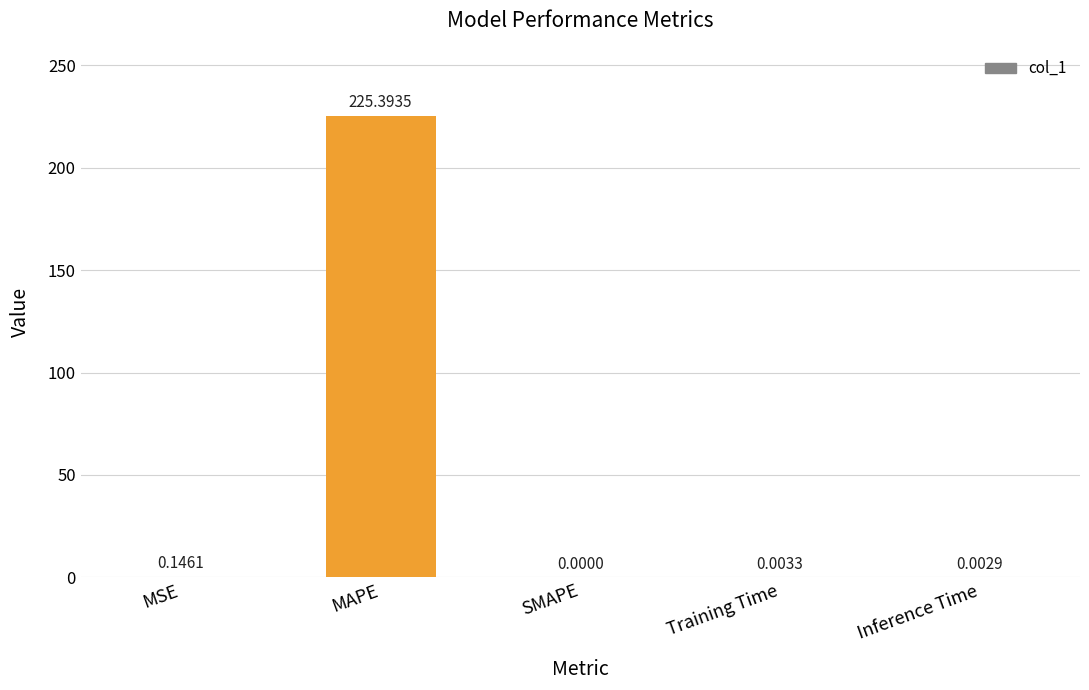

Which has a higher value, Inference Time or SMAPE?

Inference Time